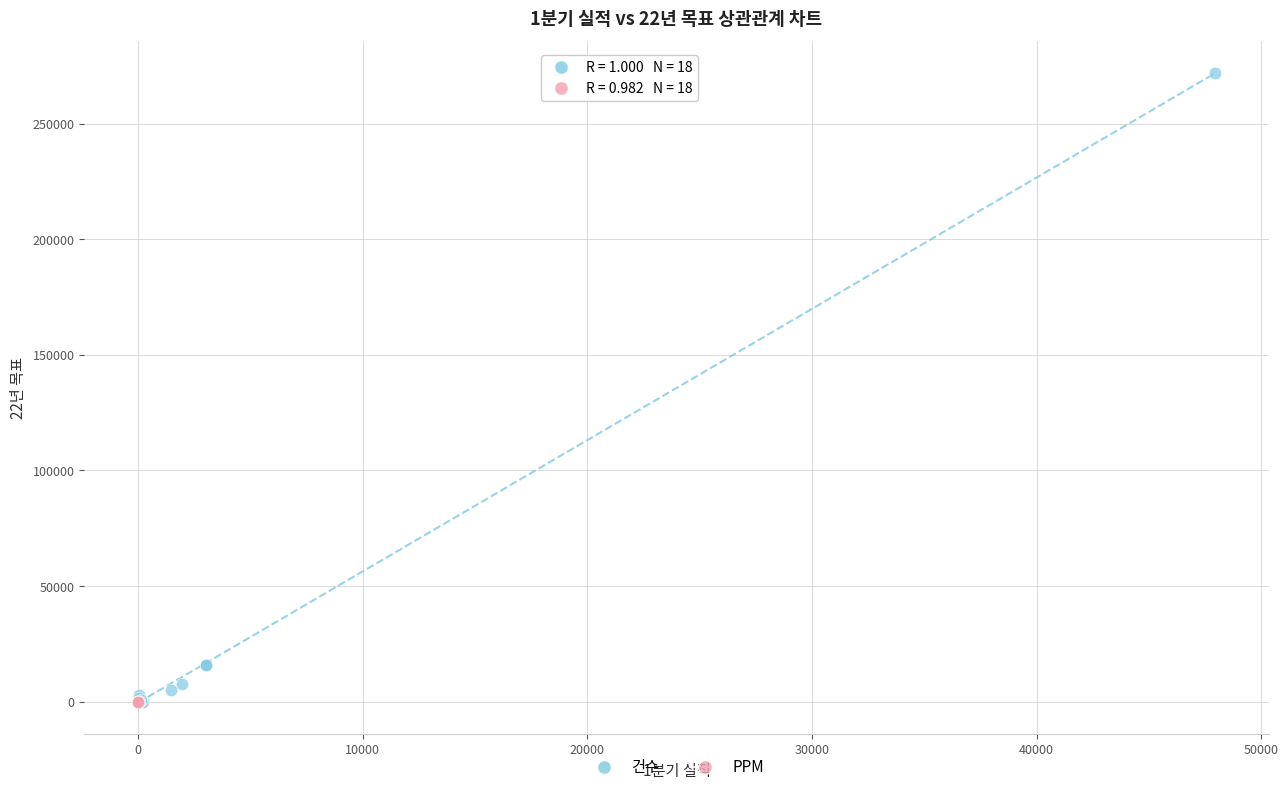

Which series contains the highest Y value?

건수